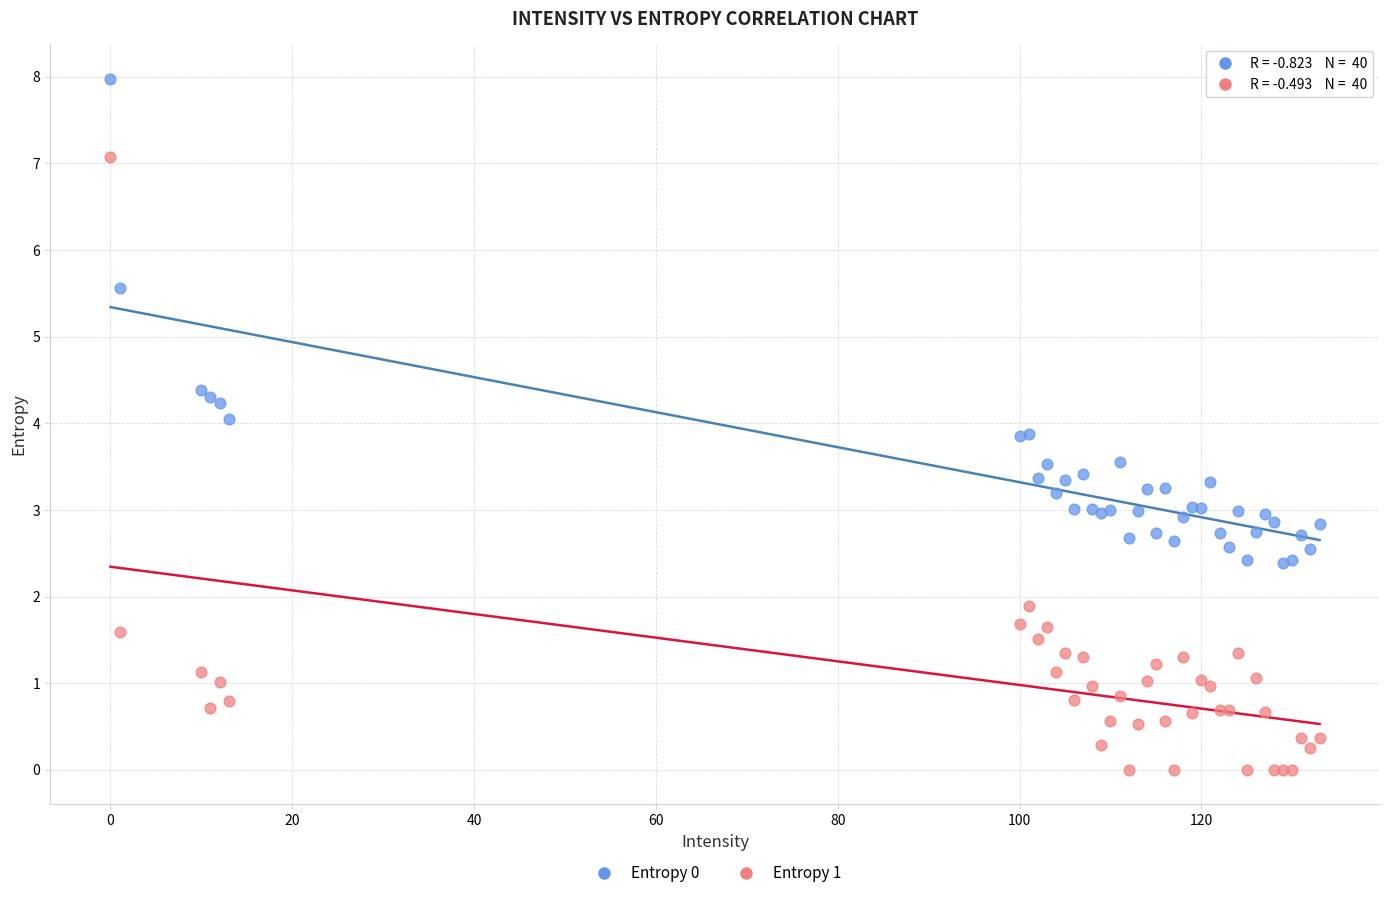

What are all the series names shown in the legend?

Entropy 0, Entropy 1